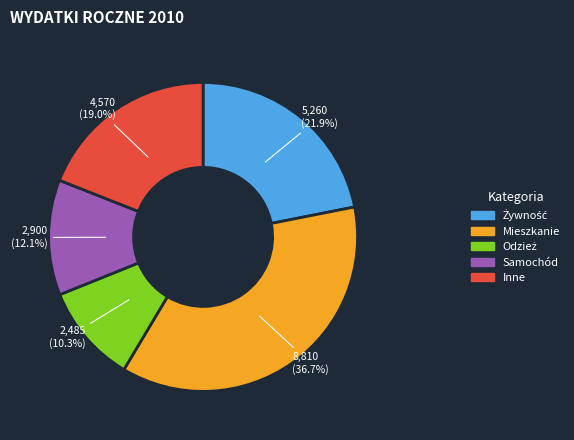

What is the ratio of the value at Samochód to the value at Inne?

0.6